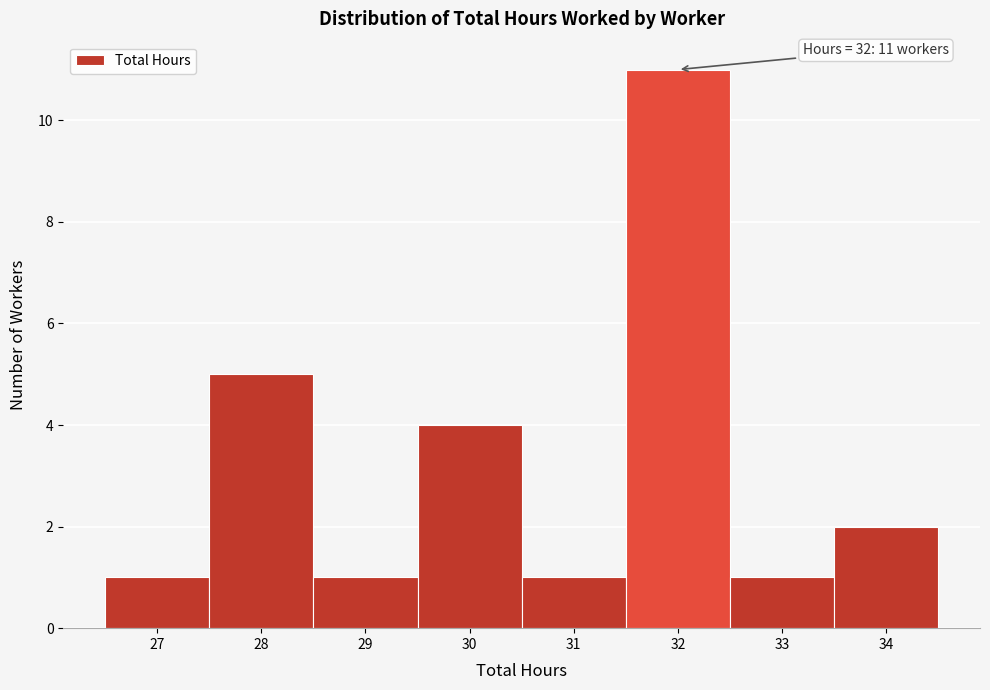

Over which range of the x-axis is the bar tallest?

31.5 to 32.5